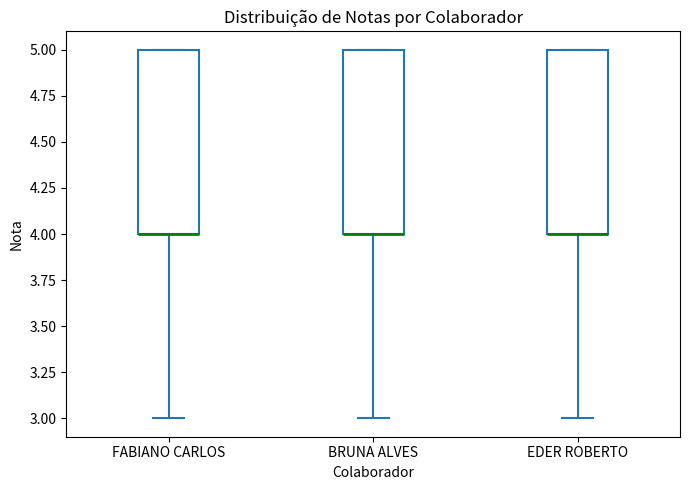

Where is the upper edge of the box for BRUNA ALVES on the y-axis? The values are not printed on the chart, so give them approximately, as read against the axis.

5